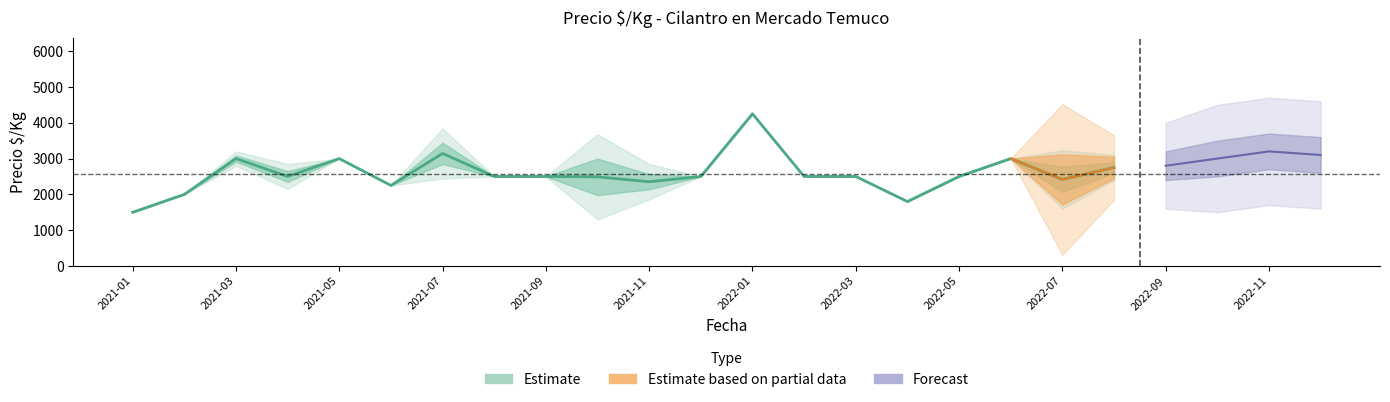

At which category is the sum across all series the highest?

2022-01